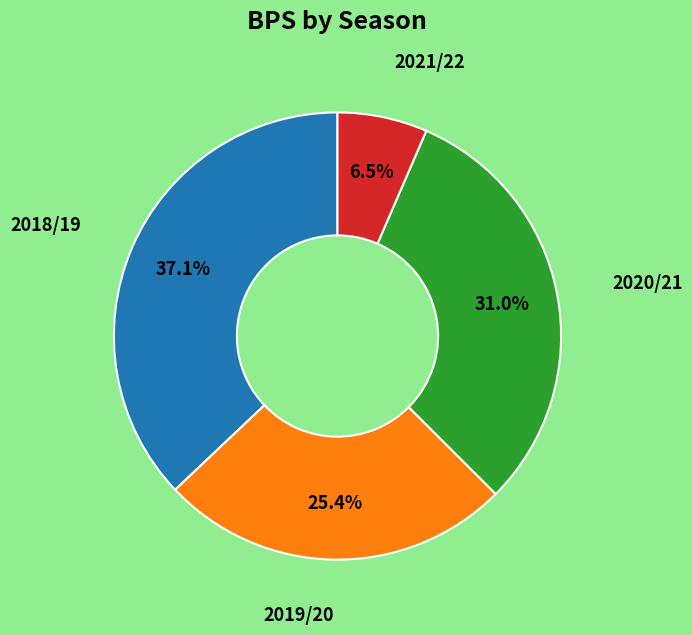

Does any single category account for the majority?

No